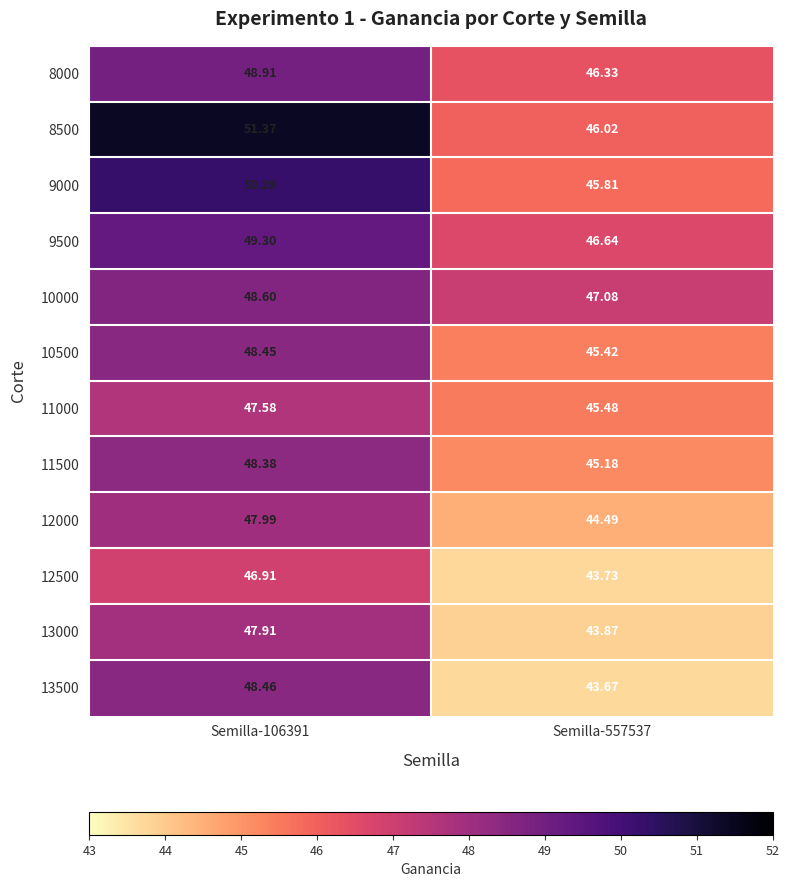

Is the value of 13000 at Semilla-557537 greater than the value of 11000 at Semilla-106391?

No